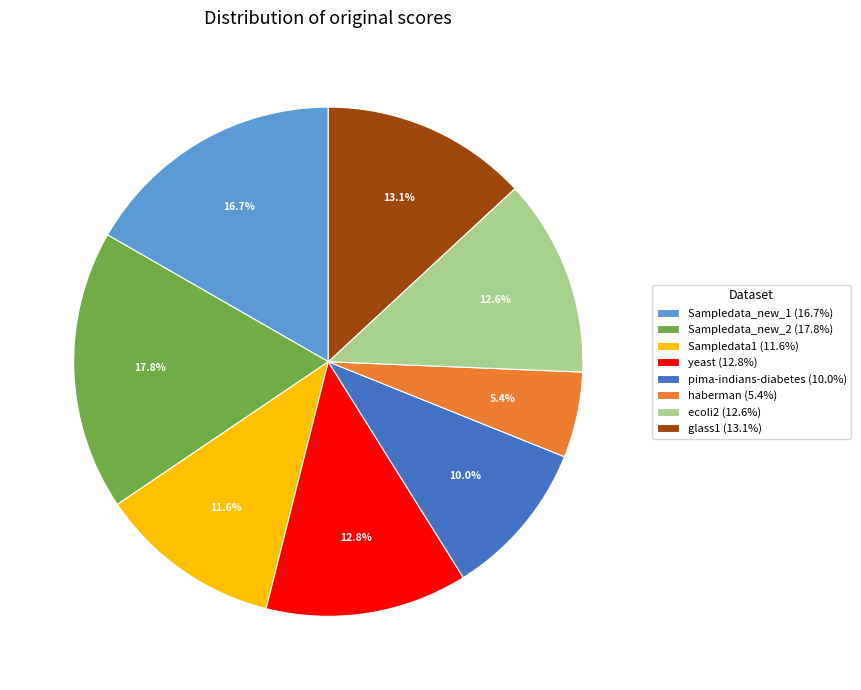

To the nearest percent, what is the difference between the largest and smallest slice percentages?

12%